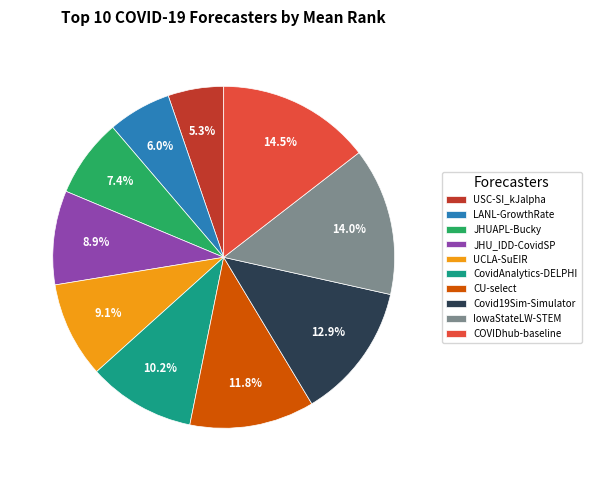

What percentage is the JHU_IDD-CovidSP slice, to the nearest percent?

9%